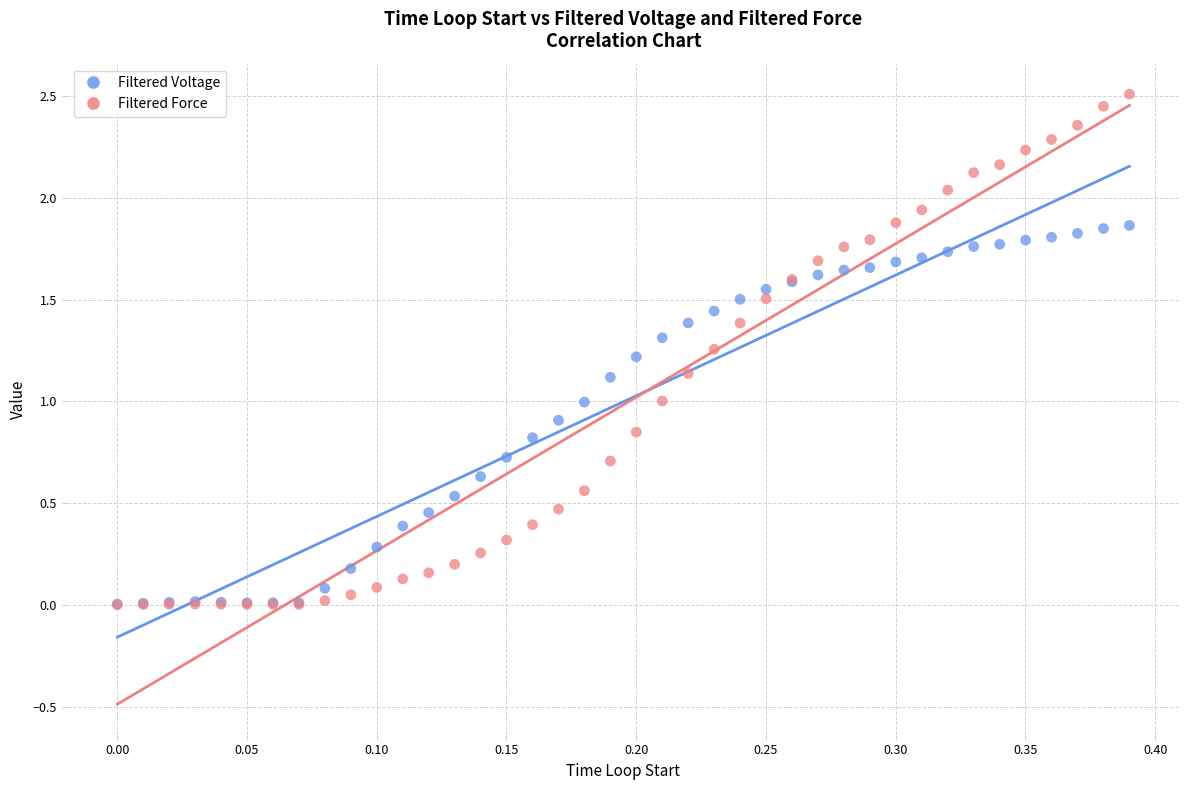

What are all the series names shown in the legend?

Filtered Voltage, Filtered Force